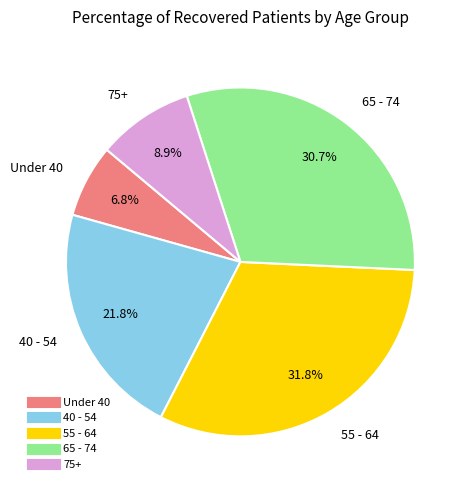

How many slices are in this pie chart?

5